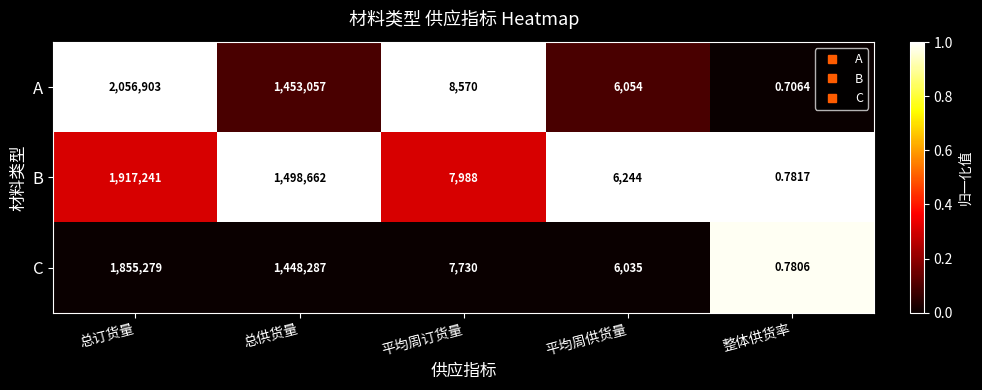

Between 总供货量 and 平均周供货量, which series saw the biggest shift?

B